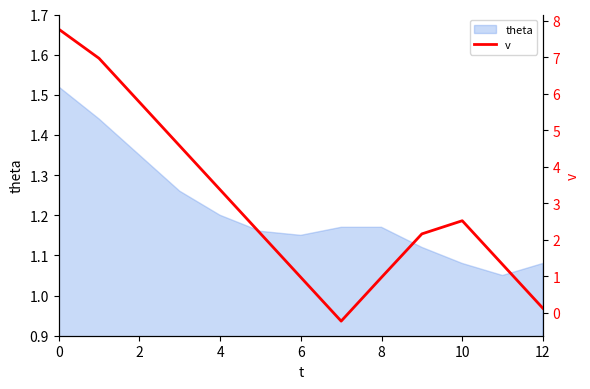

Where is the first local maximum?

10